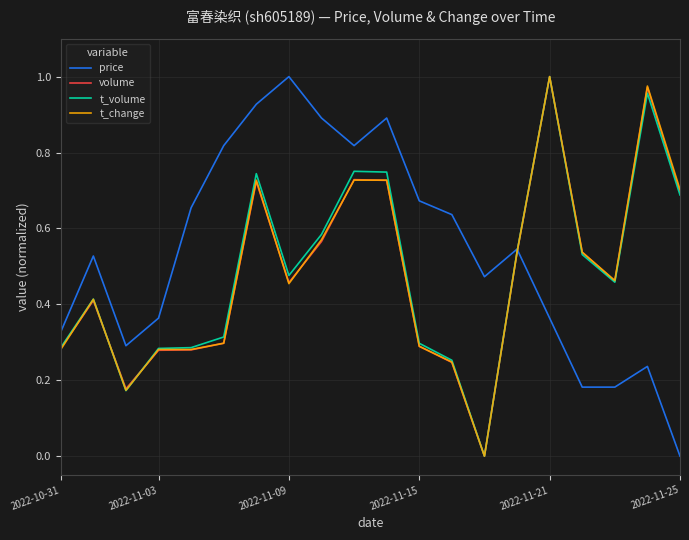

What are all the series names shown in the legend?

price, volume, t_volume, t_change